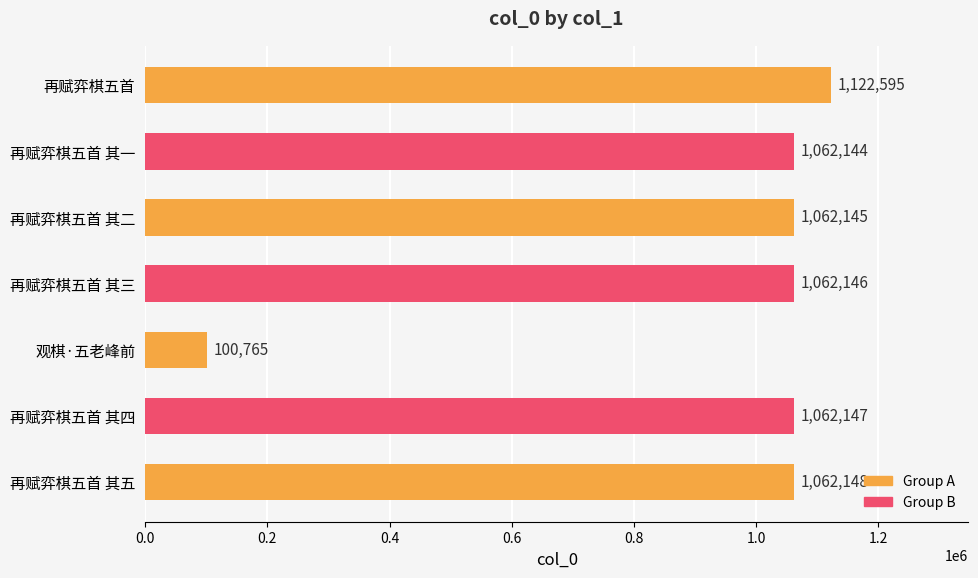

True or false: the data shows 1588724 at 再赋弈棋五首.

False